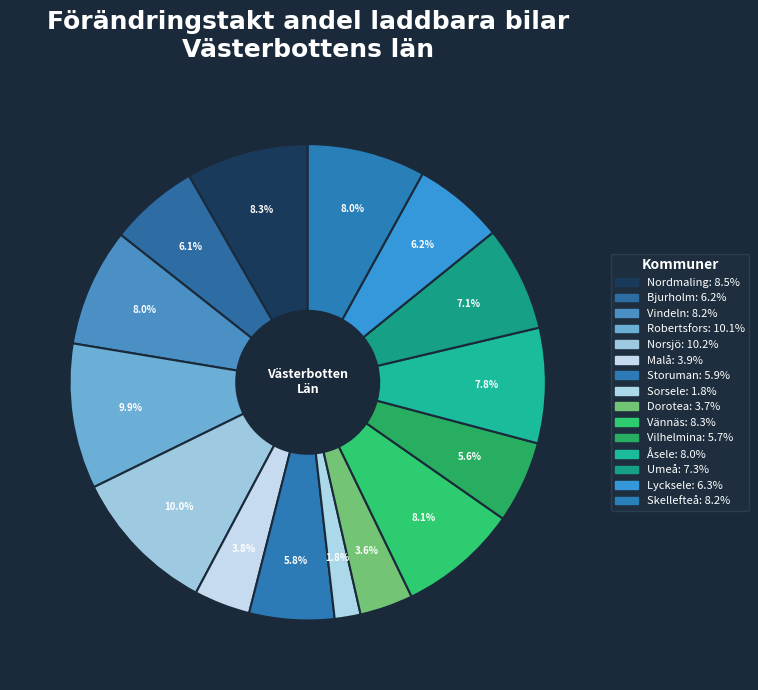

Count the number of slices in the pie.

15